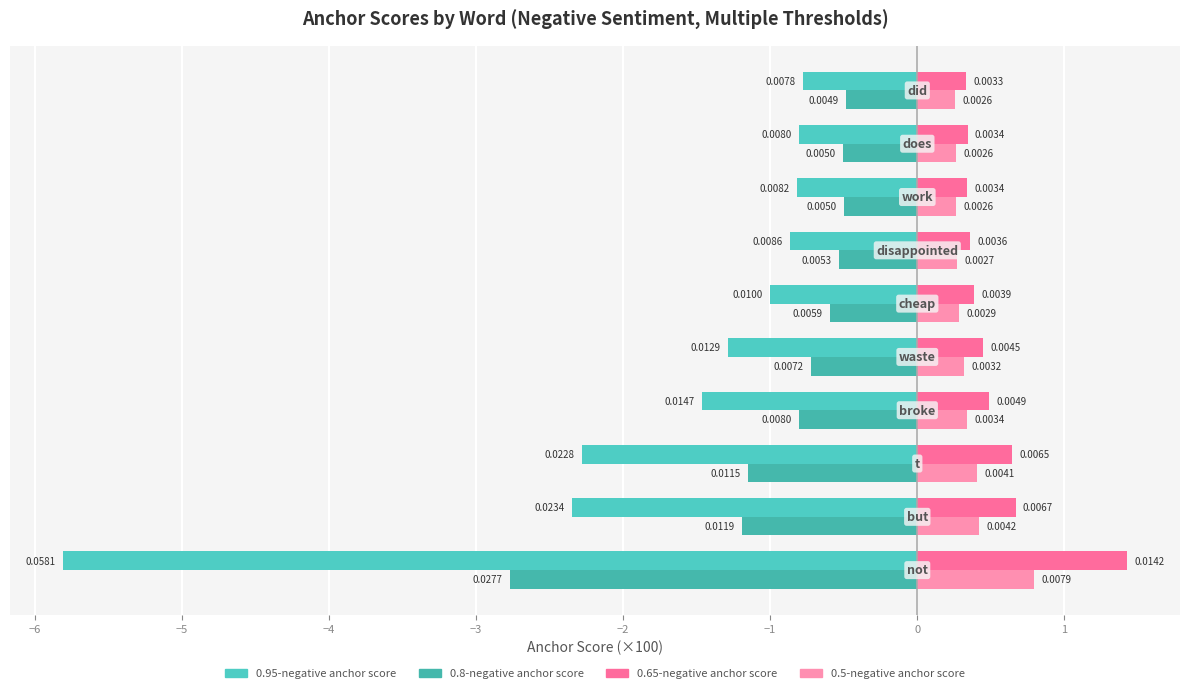

Reading left to right, extract all data points from this chart.

0.95-negative anchor score: −7=-5.8	−6=-2.3	−5=-2.3	−4=-1.5	−3=-1.3	−2=-1.0	−1=-0.9	0=-0.8	1=-0.8	2=-0.8
0.8-negative anchor score: −7=-2.8	−6=-1.2	−5=-1.2	−4=-0.8	−3=-0.7	−2=-0.6	−1=-0.5	0=-0.5	1=-0.5	2=-0.5
0.65-negative anchor score: −7=1.4	−6=0.7	−5=0.6	−4=0.5	−3=0.4	−2=0.4	−1=0.4	0=0.3	1=0.3	2=0.3
0.5-negative anchor score: −7=0.8	−6=0.4	−5=0.4	−4=0.3	−3=0.3	−2=0.3	−1=0.3	0=0.3	1=0.3	2=0.3